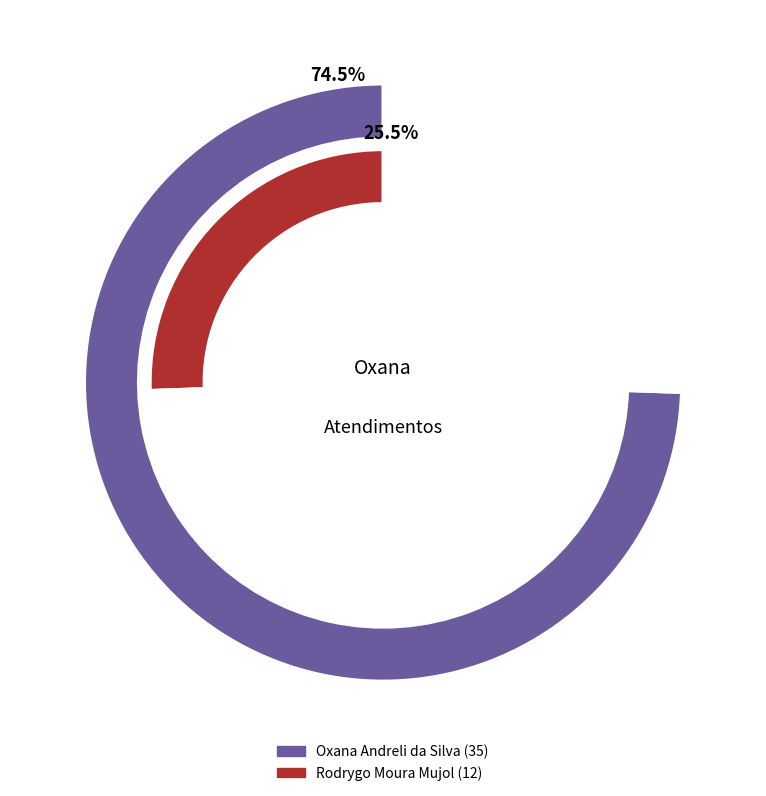

Count the number of slices in the pie.

2